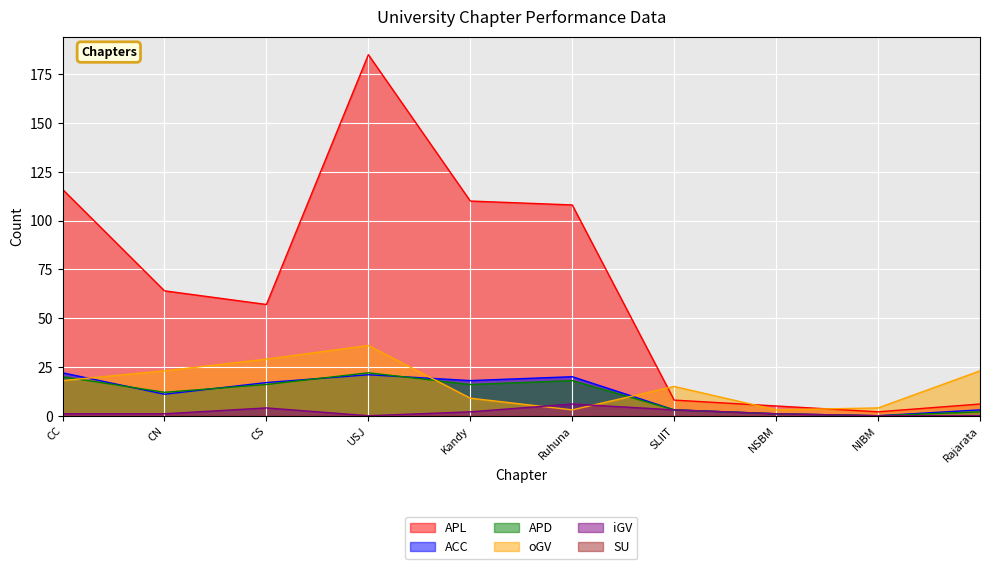

Where does the APL series first go above 64?

CC